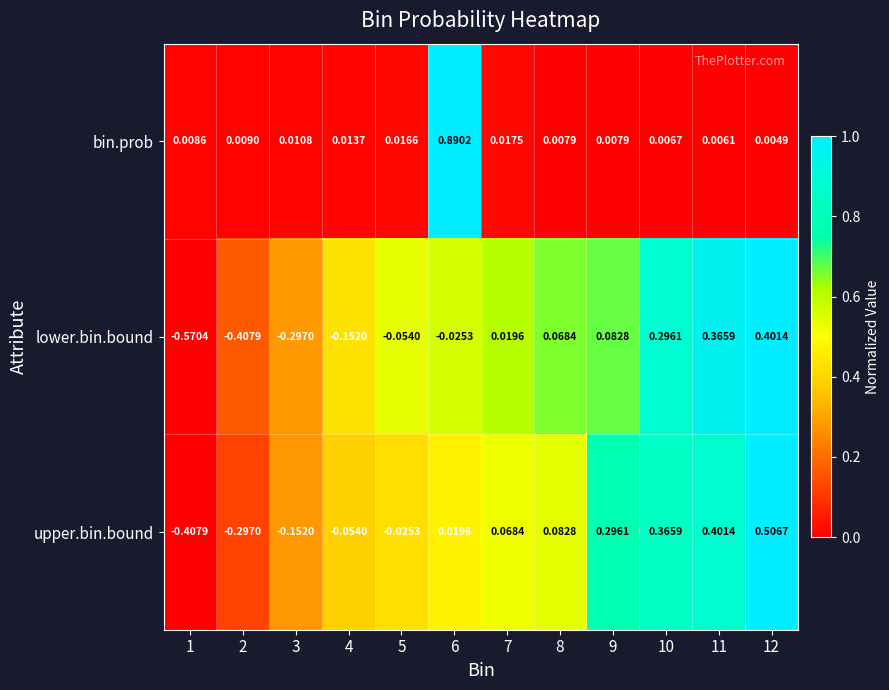

Is the value of lower.bin.bound at 8 greater than the value of upper.bin.bound at 2?

Yes